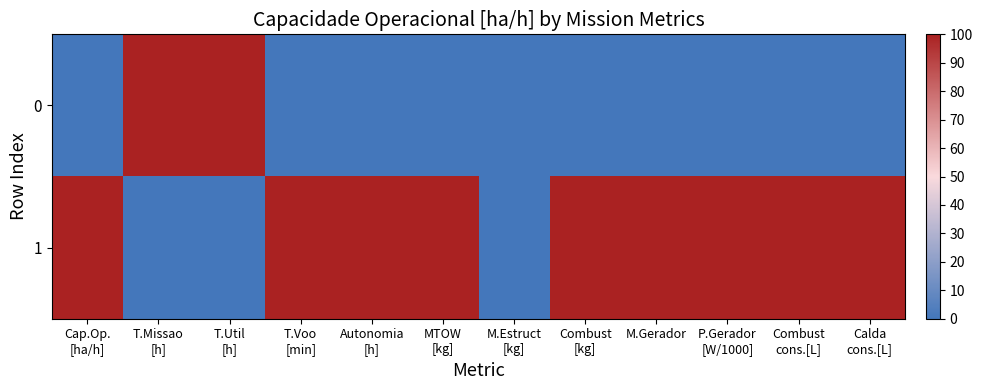

Rank the series by their maximum value, from lowest to highest.

0, 1